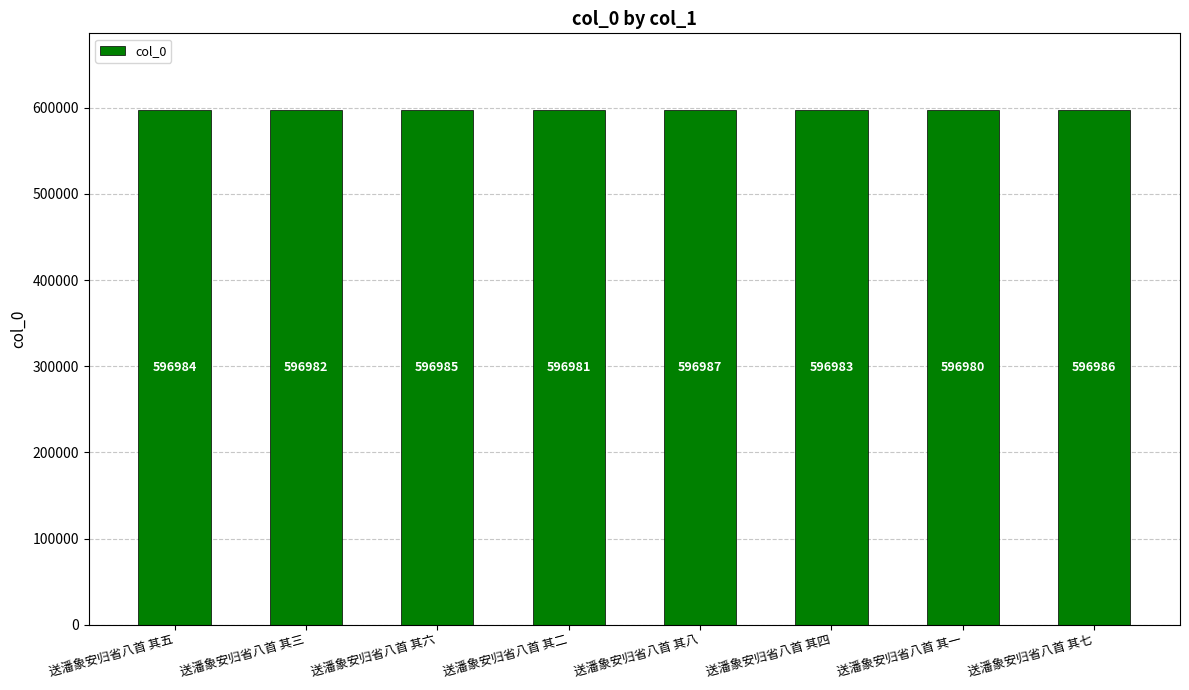

How many data points does each series have?

8